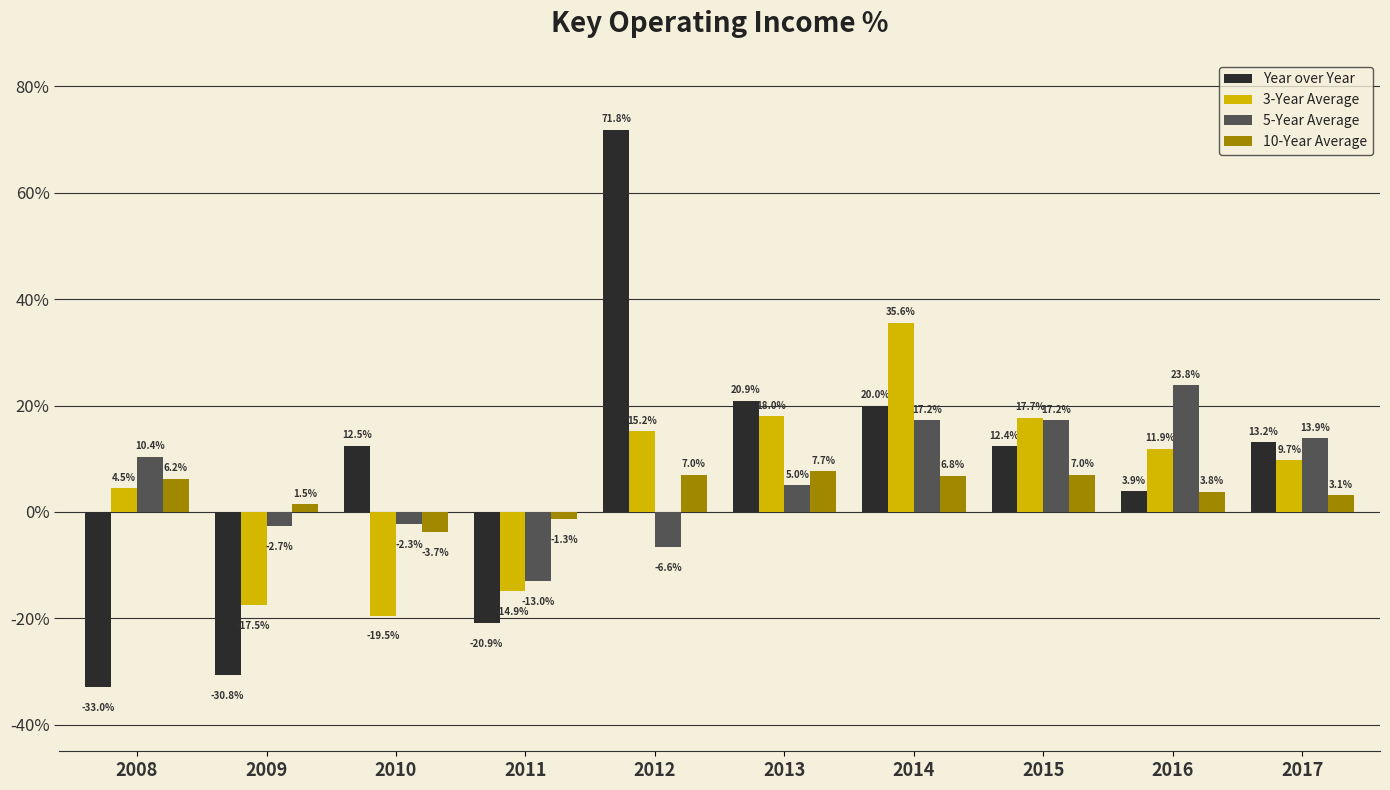

What are all the series names shown in the legend?

Year over Year, 3-Year Average, 5-Year Average, 10-Year Average